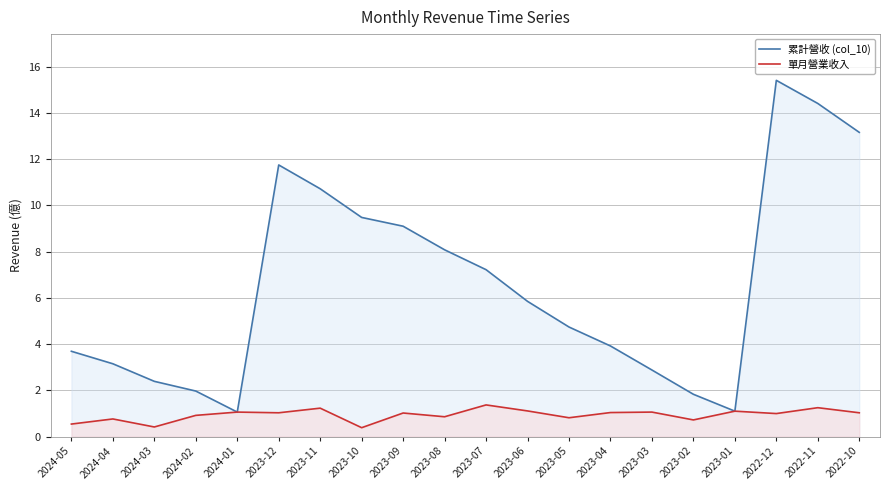

Read the 累計營收 (col_10) value at 2023-05.

4.7